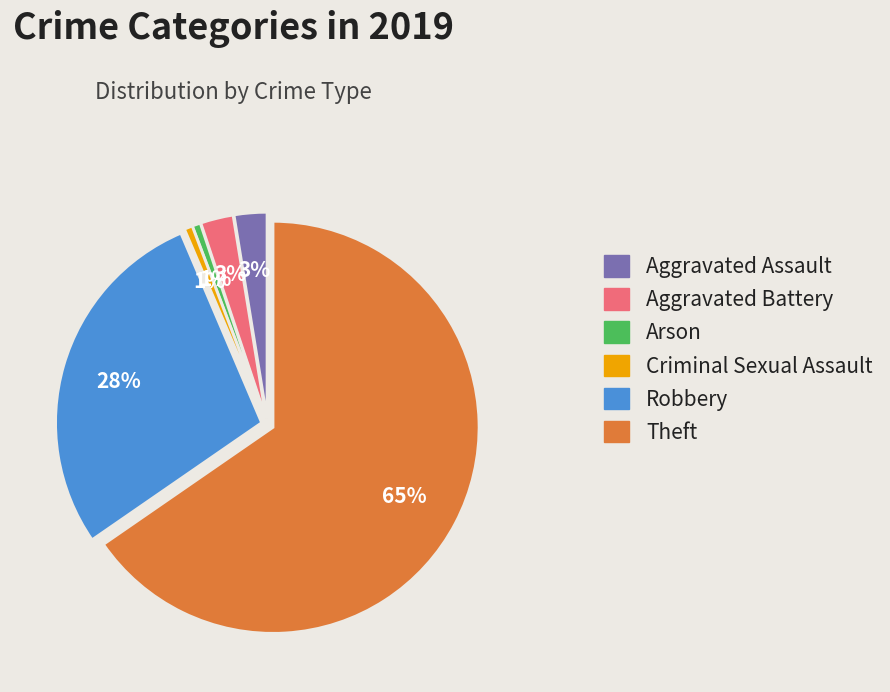

Is it true that Aggravated Assault is 3% of the pie?

True